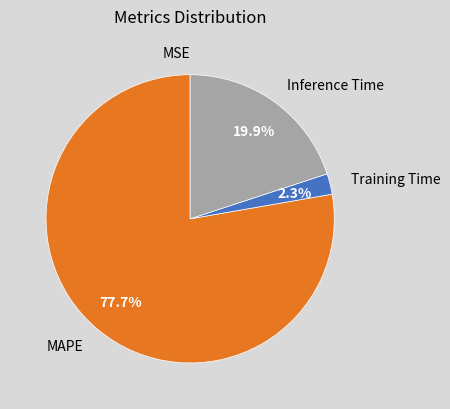

True or false: Training Time accounts for 2% of the total.

True